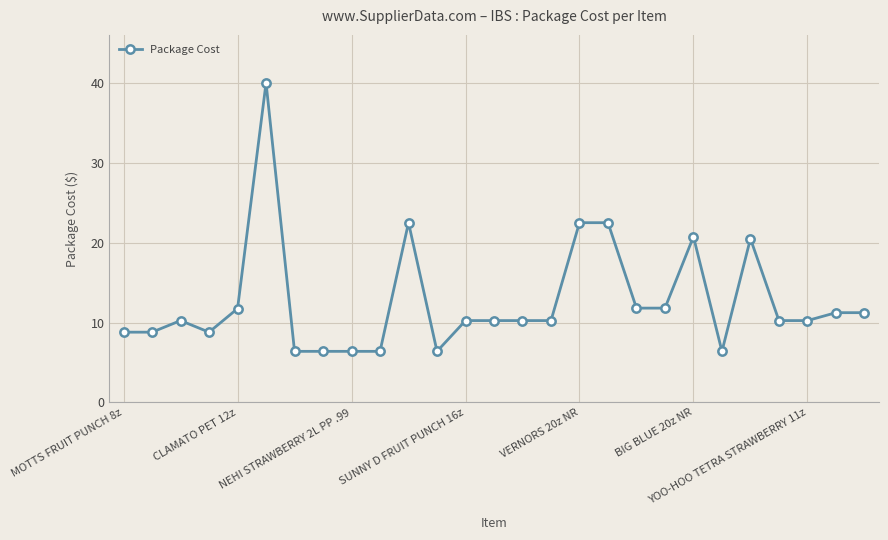

What is the value of the 1st point from the left?

8.8